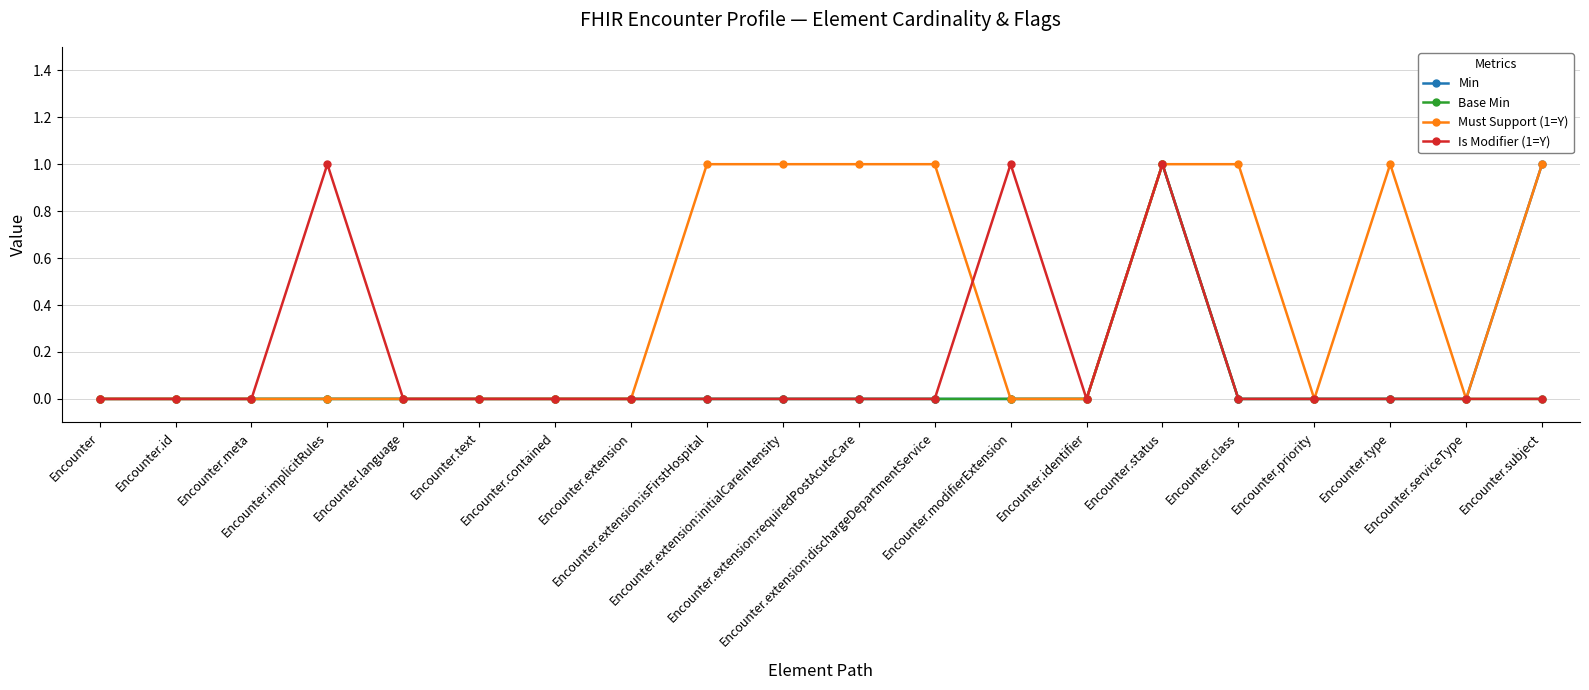

What is the difference between the second highest and minimum values in the Min series?

1